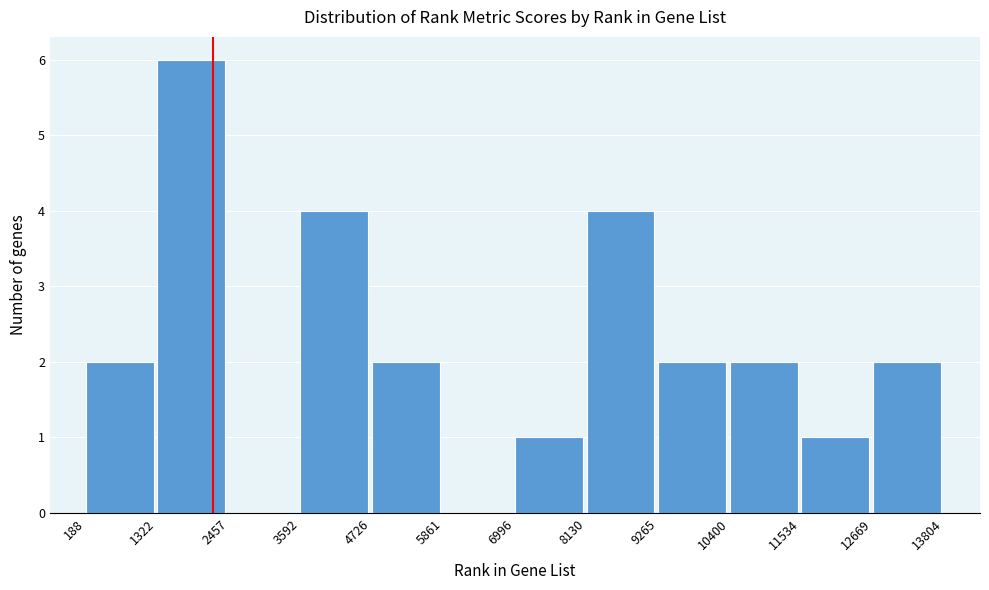

How tall is the bar that spans 12669 to 13804 on the x-axis? The values are not printed on the chart, so give them approximately, as read against the axis.

2